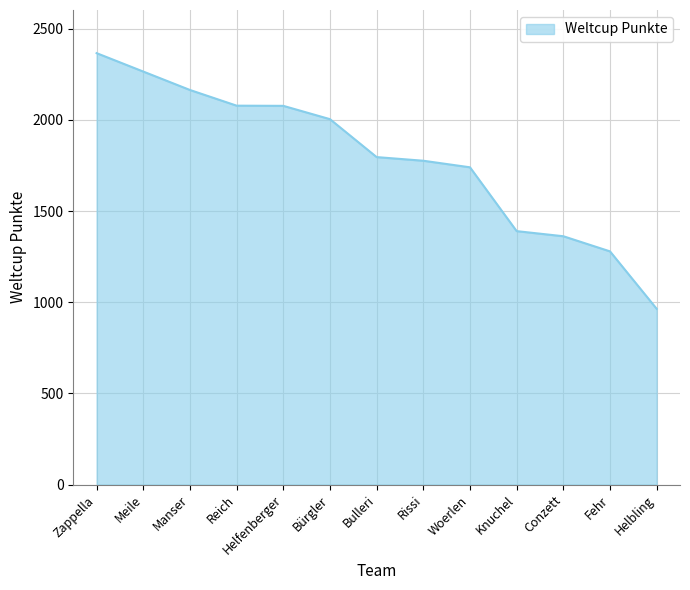

What is the difference between the values at Rissi and Zappella?

590